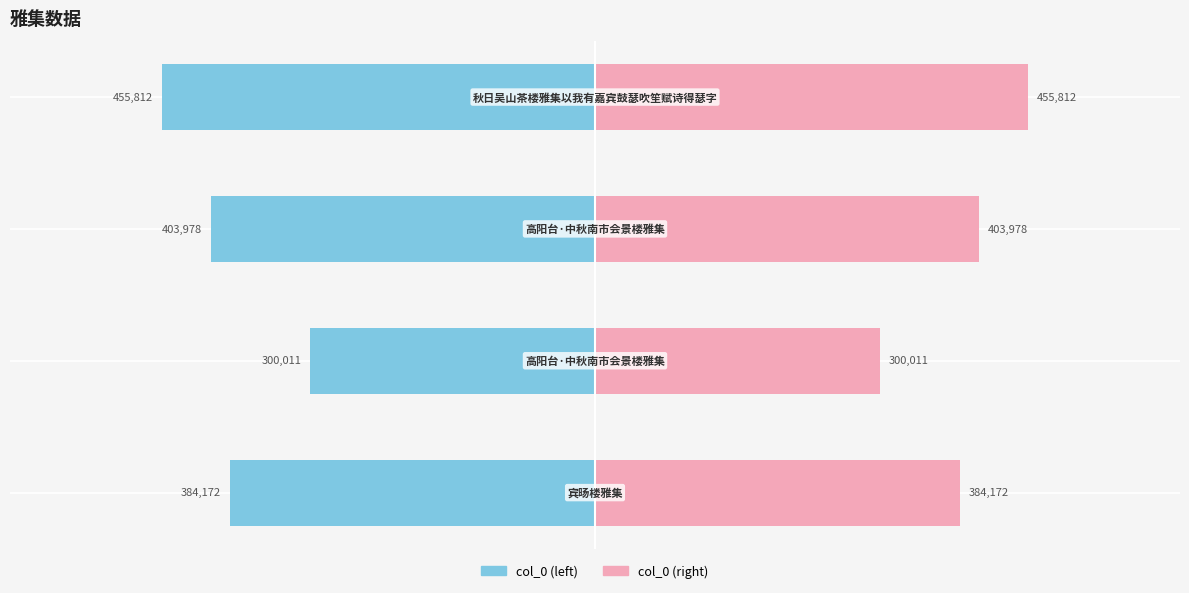

The col_0 (right) series shows 539342 at −600000. True or false?

False